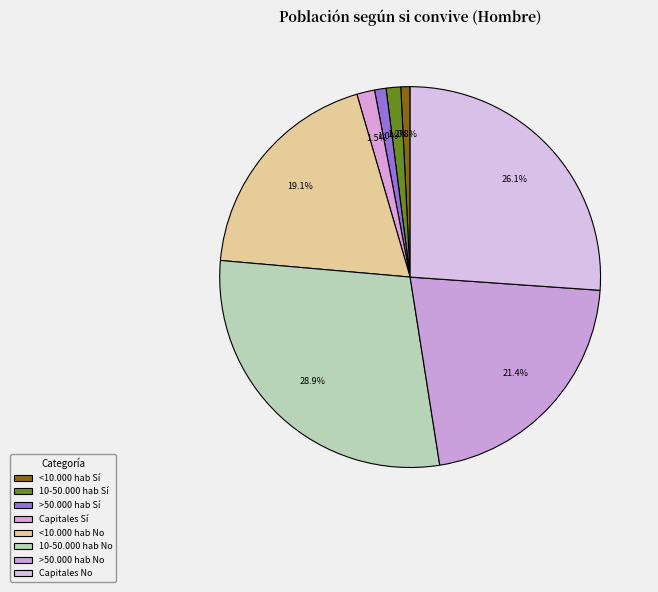

Is it true that Capitales No is 36% of the pie?

False